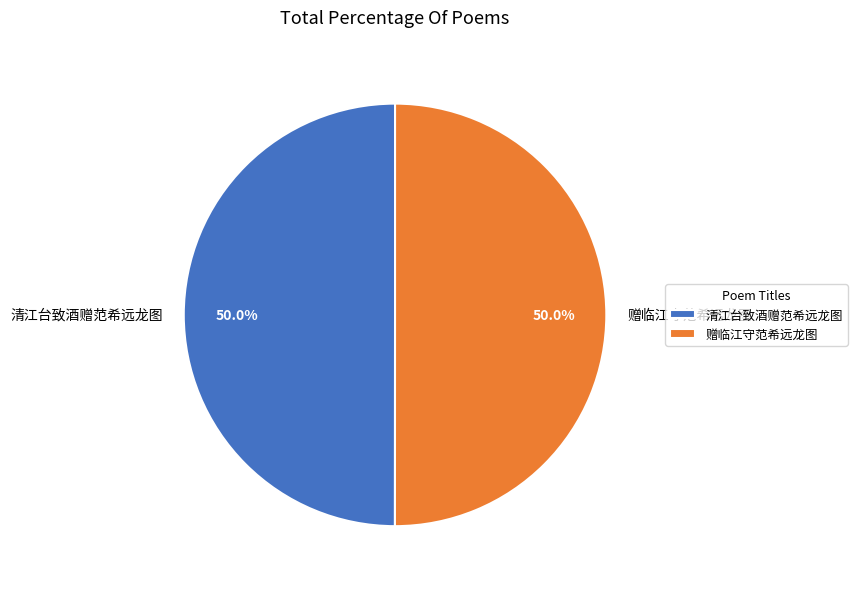

How many segments does this pie chart have?

2